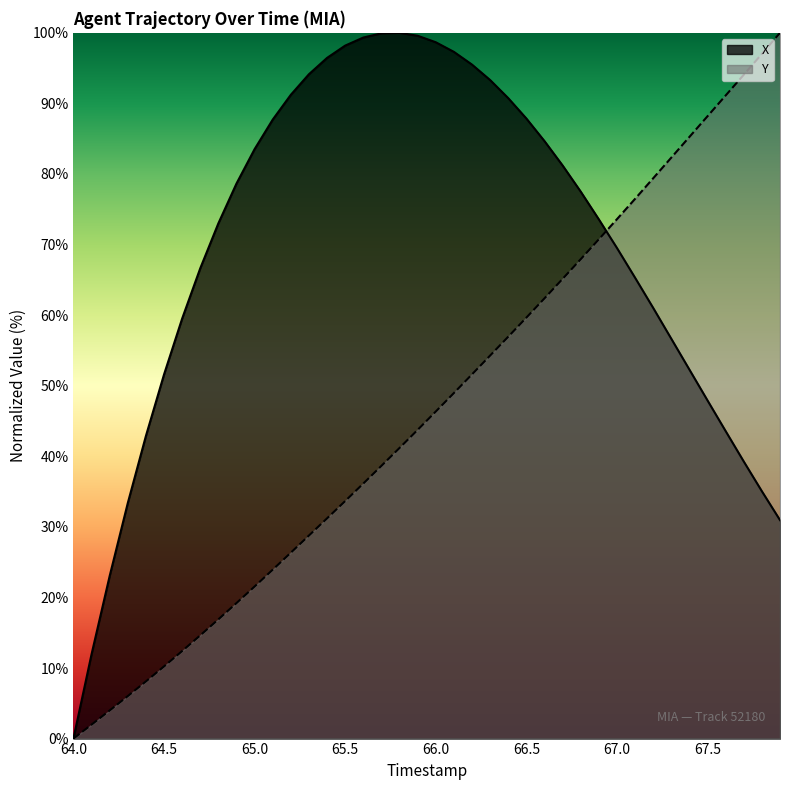

Reading right to left, what are all the values shown in this chart?

X: 31.0	35.0	39.3	43.6	47.9	52.3	56.7	61.0	65.3	69.5	73.6	77.5	81.2	84.7	87.9	90.7	93.3	95.5	97.3	98.7	99.6	100.0	99.9	99.3	98.2	96.5	94.1	91.2	87.7	83.5	78.6	73.0	66.6	59.5	51.6	42.9	33.4	23.0	11.9	0.0
Y: 100.0	97.0	94.1	91.1	88.2	85.3	82.3	79.4	76.5	73.6	70.7	67.9	65.1	62.4	59.6	56.9	54.3	51.6	49.0	46.3	43.7	41.2	38.6	36.1	33.7	31.2	28.8	26.3	23.9	21.5	19.2	16.9	14.6	12.4	10.2	8.1	6.0	4.0	2.0	0.0